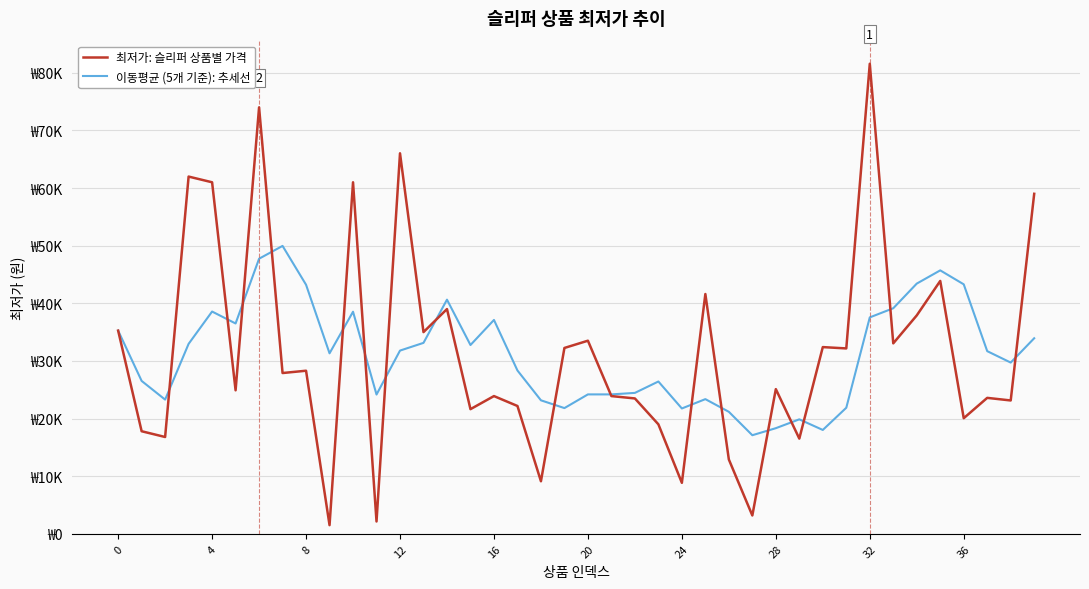

What is the label of the 29th point from the right?

11